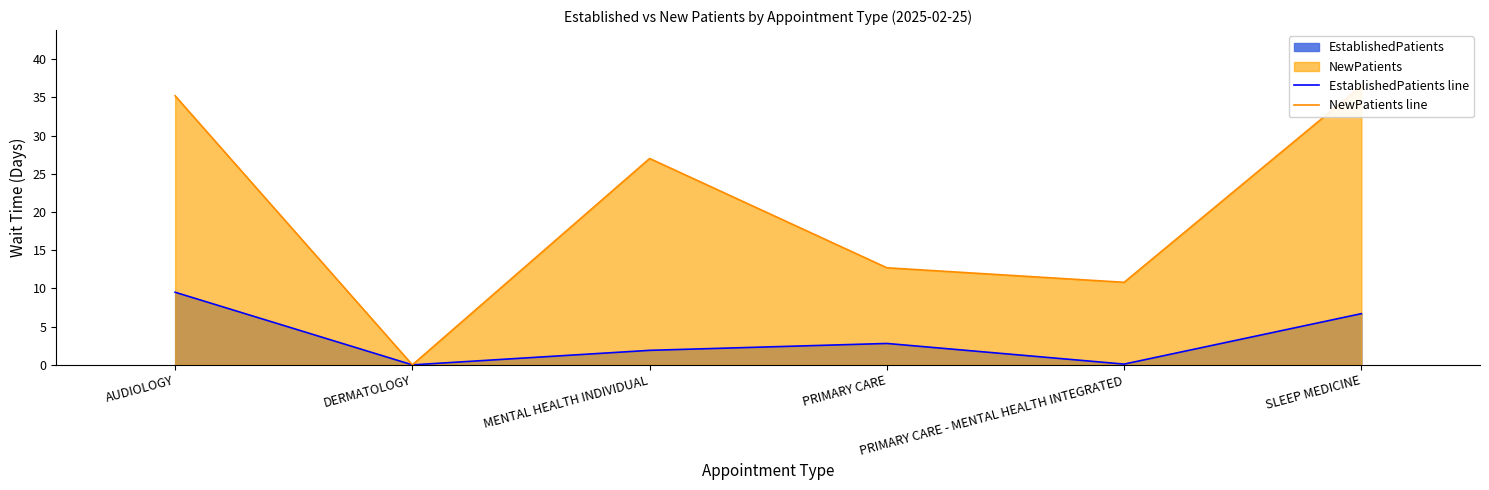

What is the difference between the maximum and minimum values in the EstablishedPatients line series?

9.5